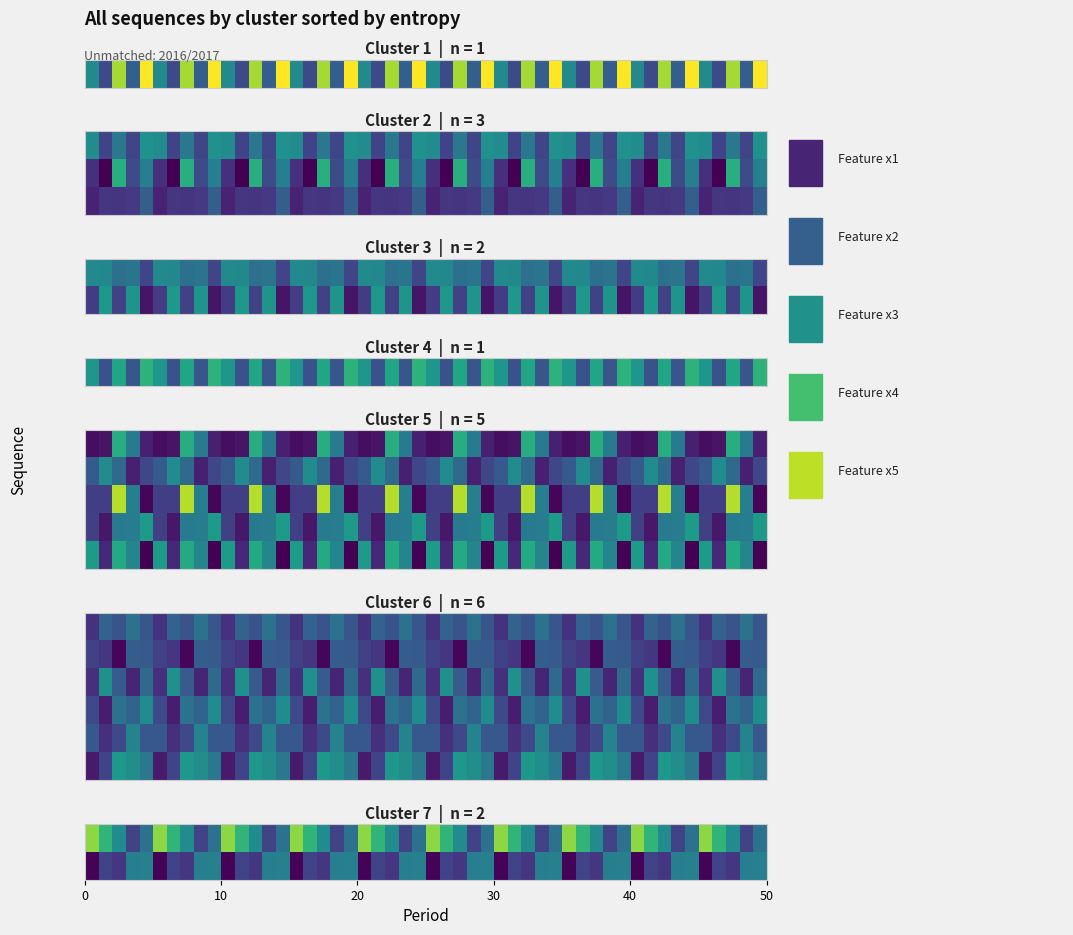

Which series has the largest total across all categories?

x3